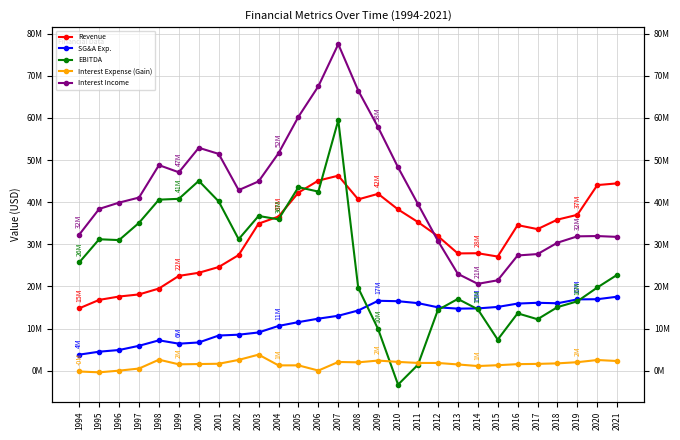

What is the minimum value shown in the chart?

-3321000